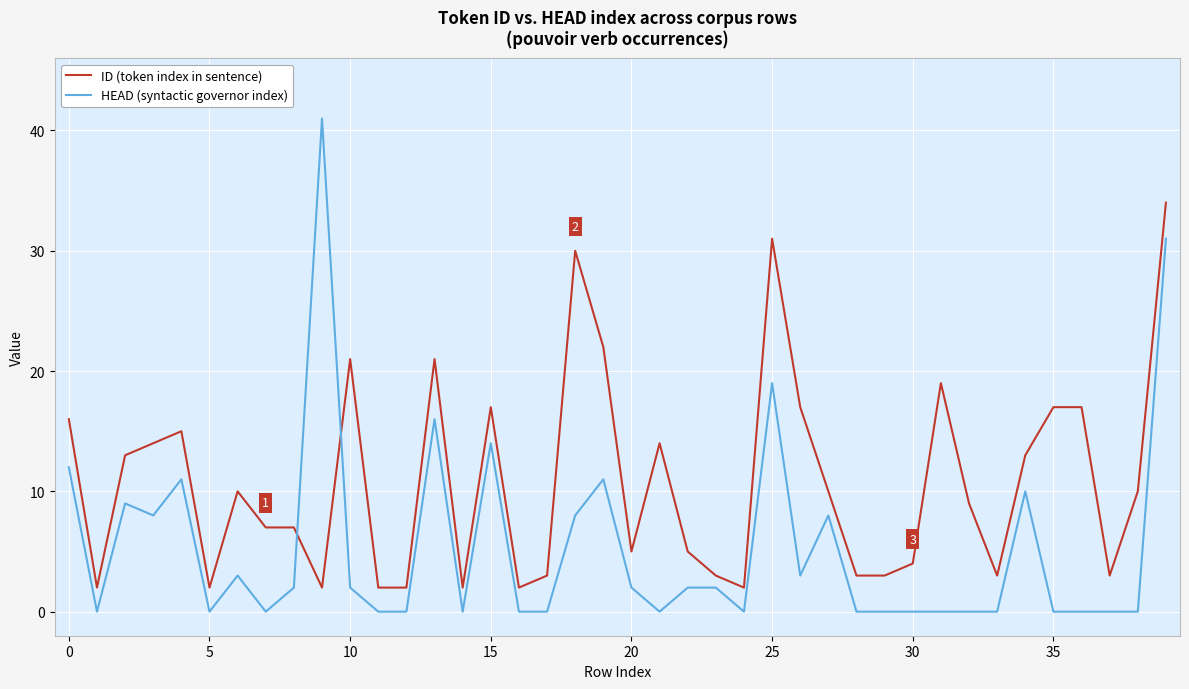

How many series are shown in this chart?

2